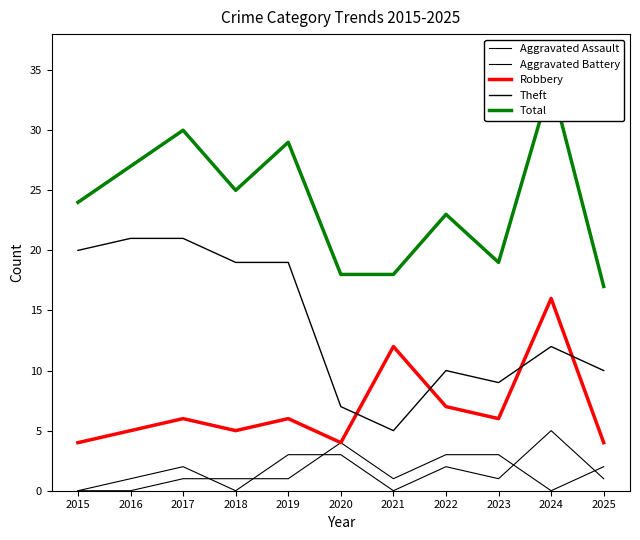

What is the difference between the maximum and minimum values in the Theft series?

16